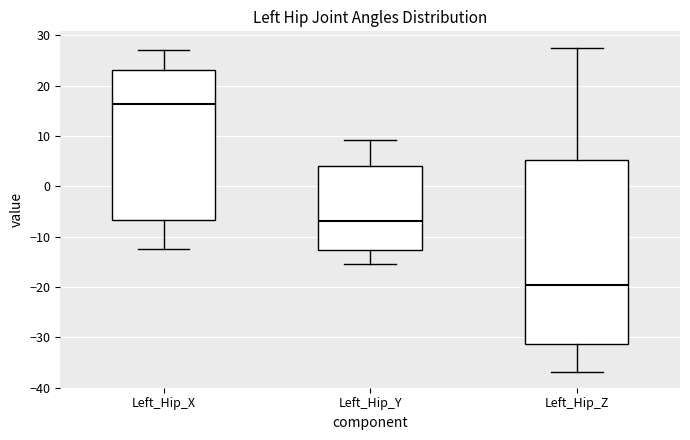

Which box's median line is the highest?

Left_Hip_X